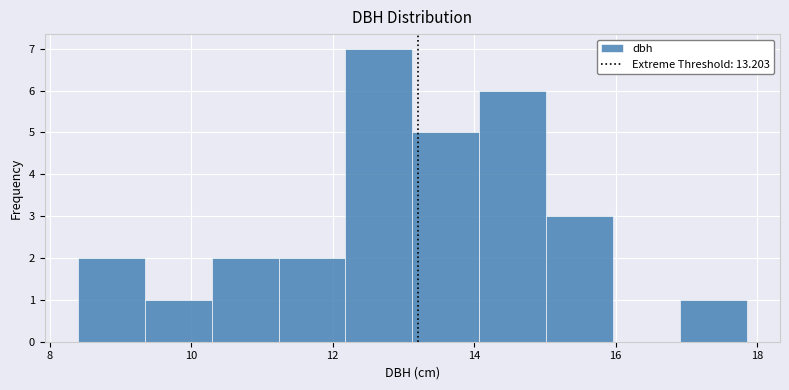

Reading left to right, list every bar in this chart as the range it spans on the x-axis followed by its height. Neither the bar edges nor the heights are printed on the chart, so give them approximately, as read against the axes.

8.4 to 9.4: 2
9.4 to 10.2: 1
10.2 to 11.2: 2
11.2 to 12.2: 2
12.2 to 13.2: 7
13.2 to 14.0: 5
14.0 to 15.0: 6
15.0 to 16.0: 3
16.0 to 17.0: 0
17.0 to 17.8: 1